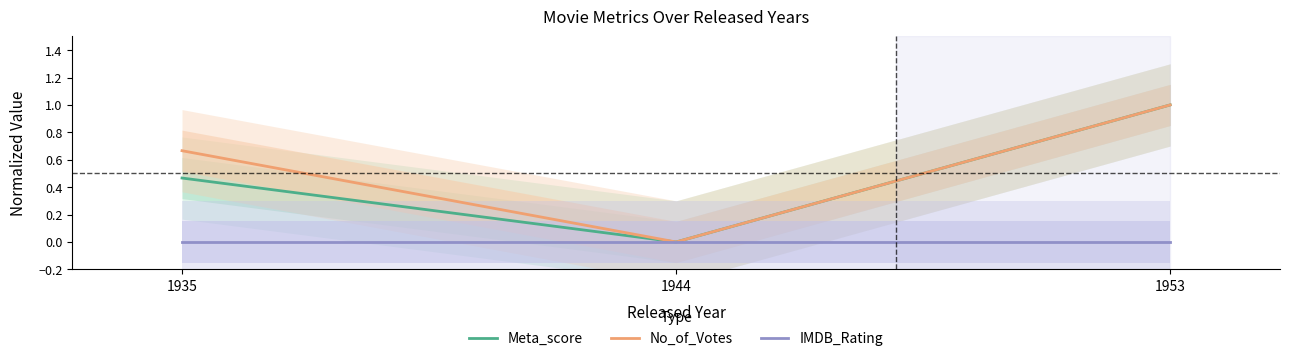

Which category has the highest value in the IMDB_Rating series?

1935